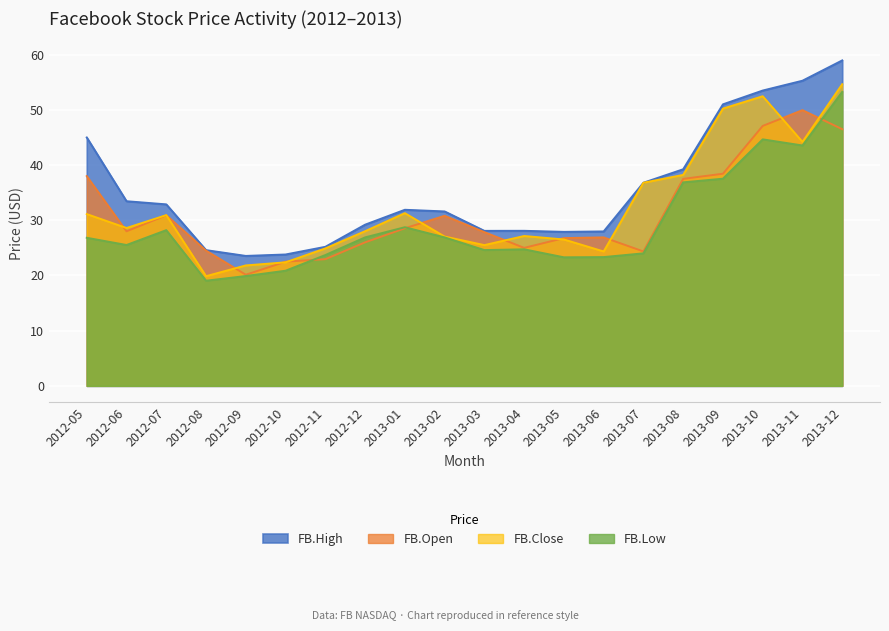

True or false: FB.High and FB.Close intersect in this chart.

False